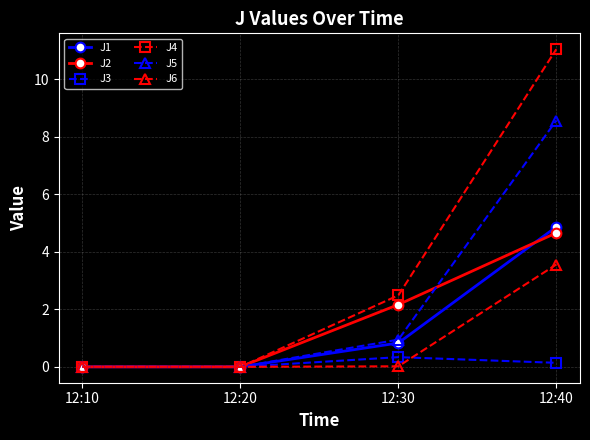

The value of J2 at 12:30 is 2.2. True or false?

True